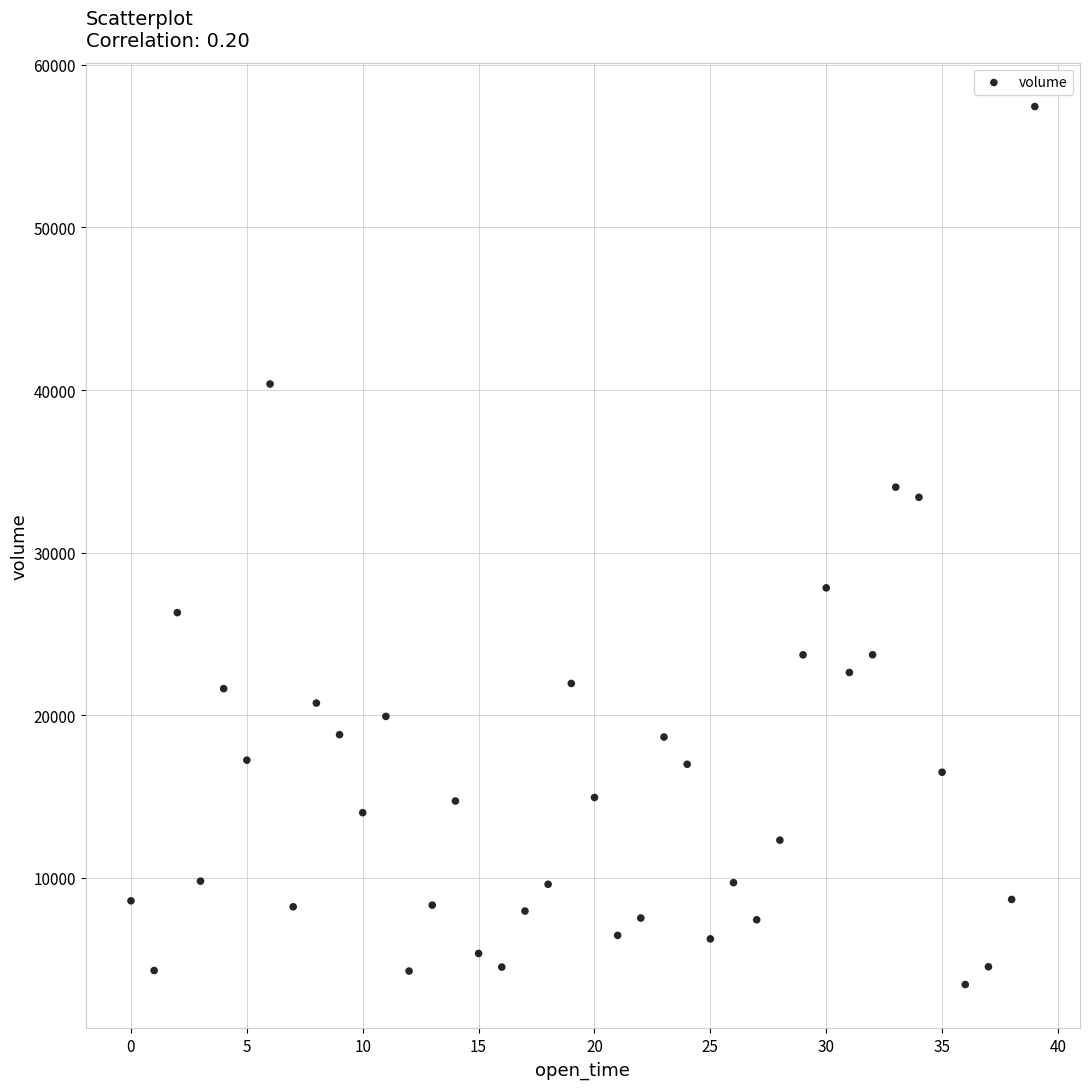

What is the range of Y values (max minus min)?

54013